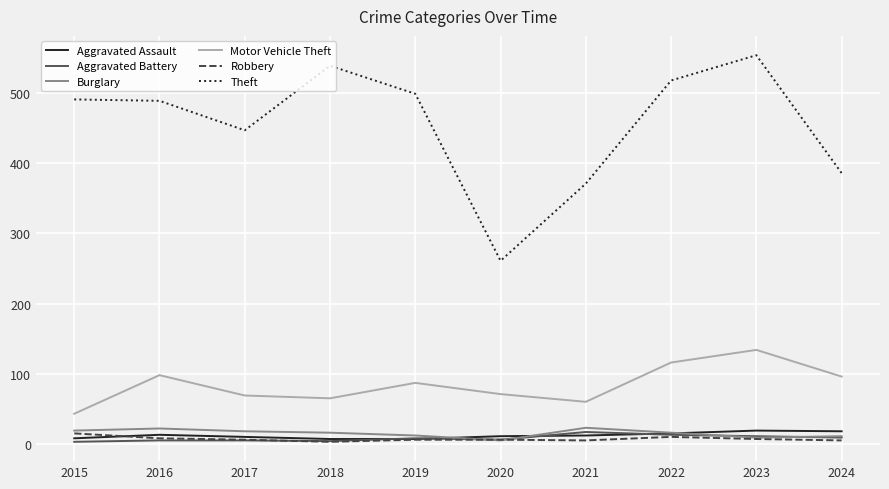

True or false: Motor Vehicle Theft and Burglary cross at least once.

False